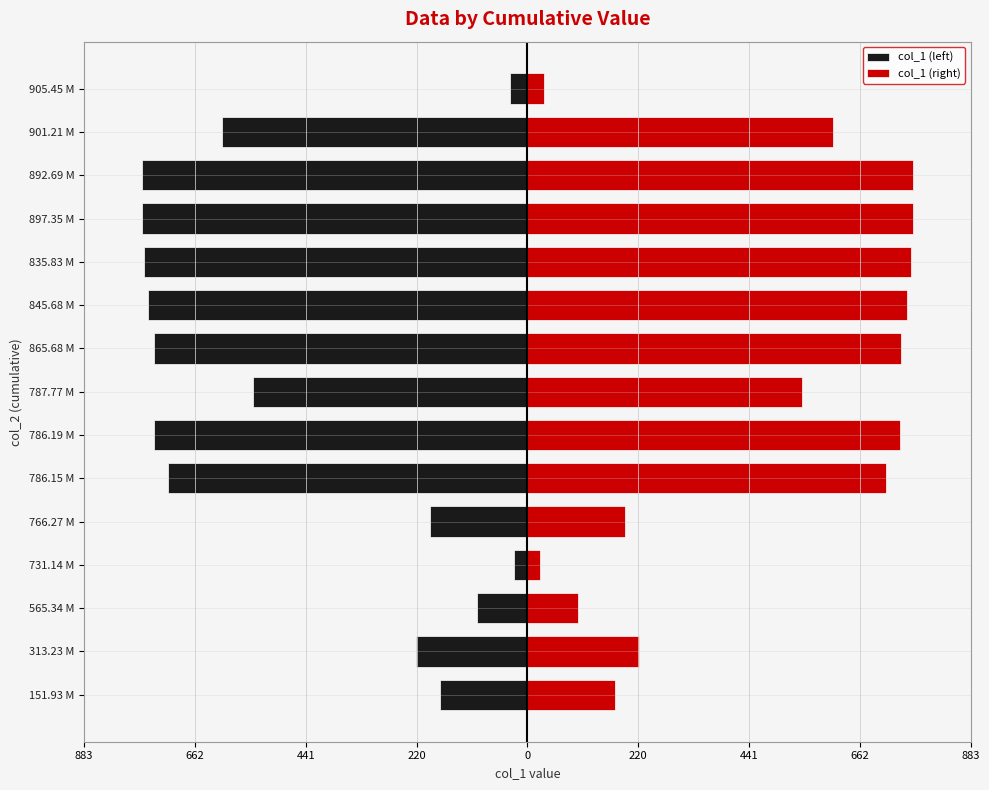

Is it true that col_1 (right) equals 355.5 at 845.68 M?

False